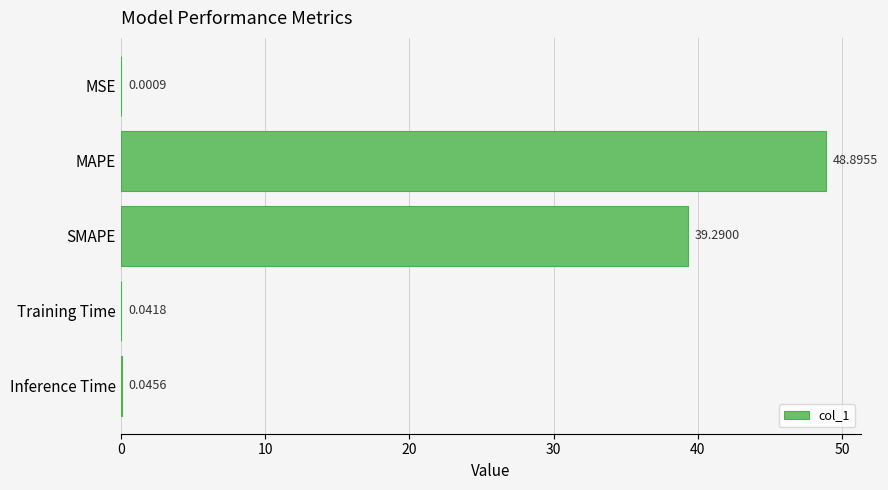

Which has a higher value, MSE or MAPE?

MAPE